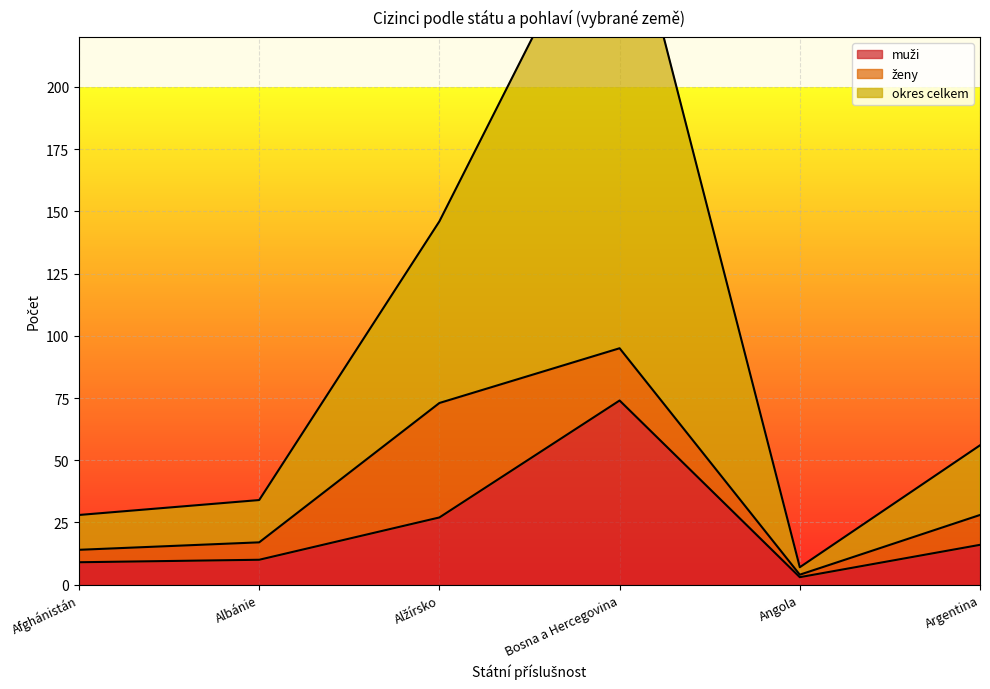

What is the average value of the muži series?

23